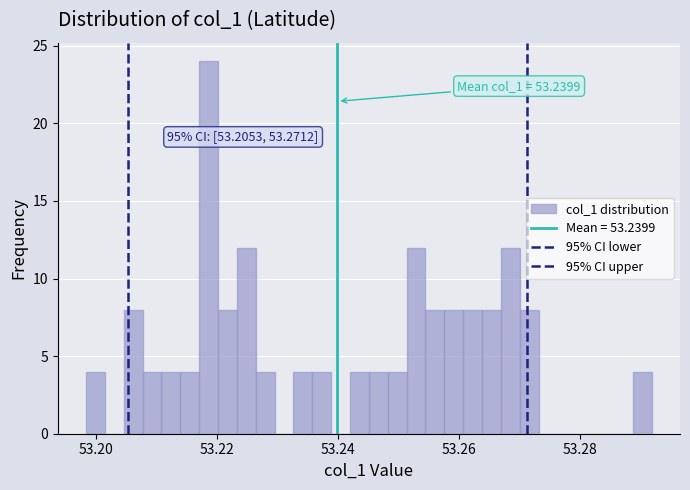

Read against the x-axis, roughly where is the centre of the tallest bar?

53.218